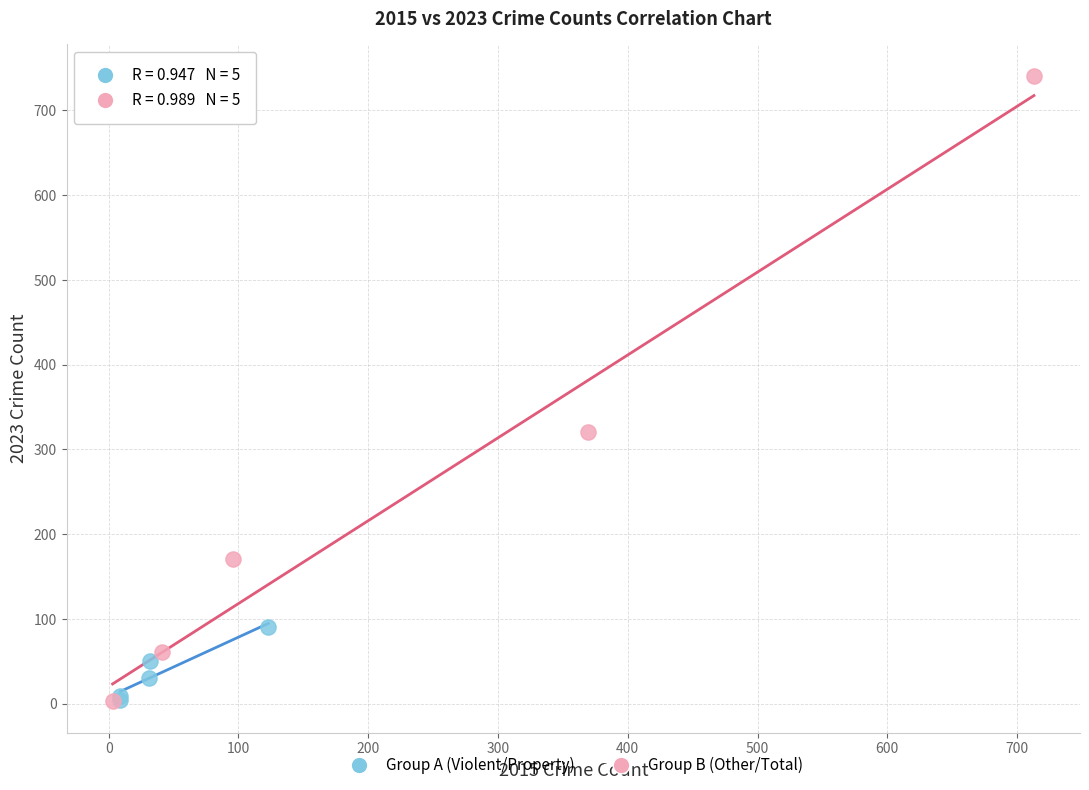

Which series contains the highest Y value?

Group B (Other/Total)